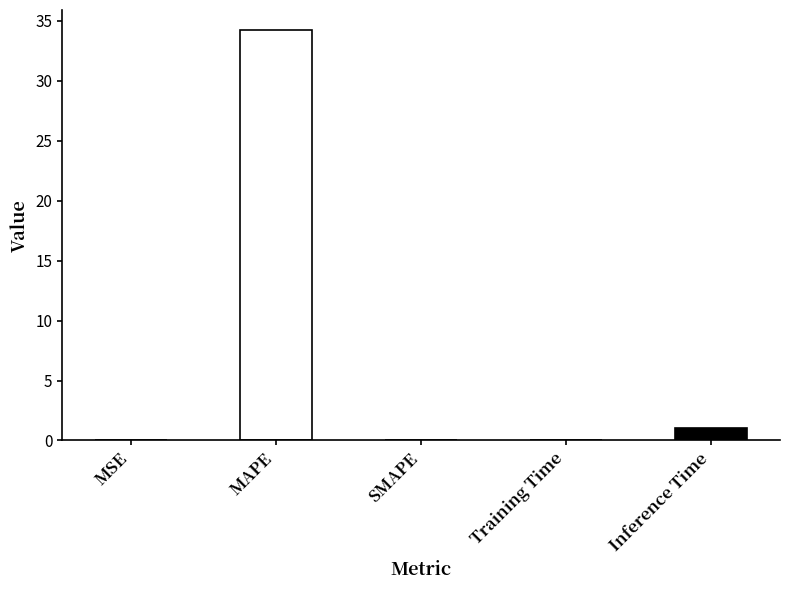

Reading left to right, list all the values displayed in this chart.

0.0	34.2	0.0	0.1	1.0